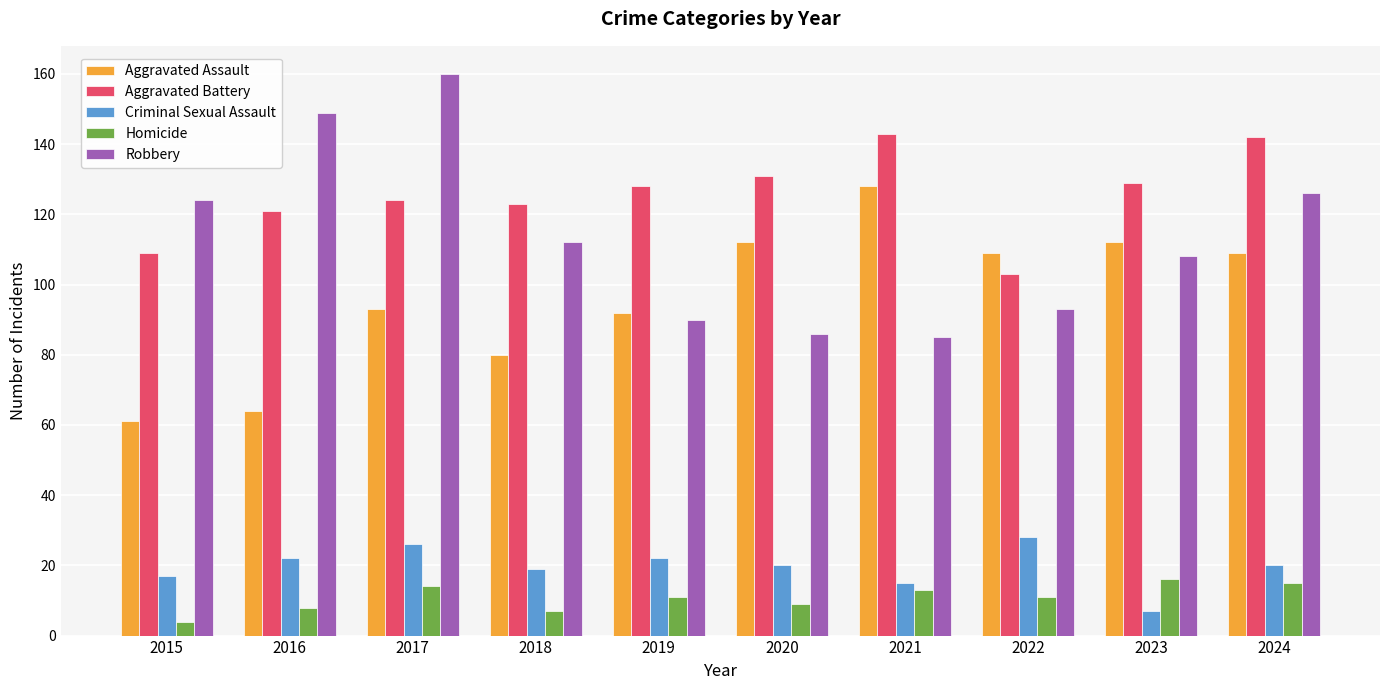

Which series has the largest total across all categories?

Aggravated Battery